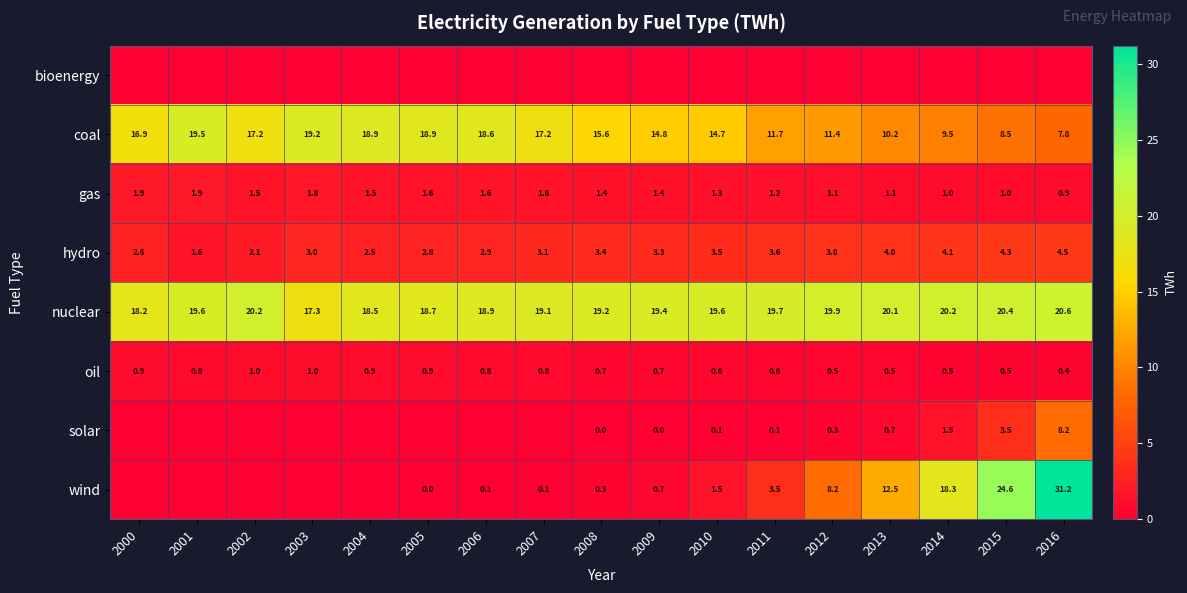

Is it true that gas equals 1.2 at 2011?

True